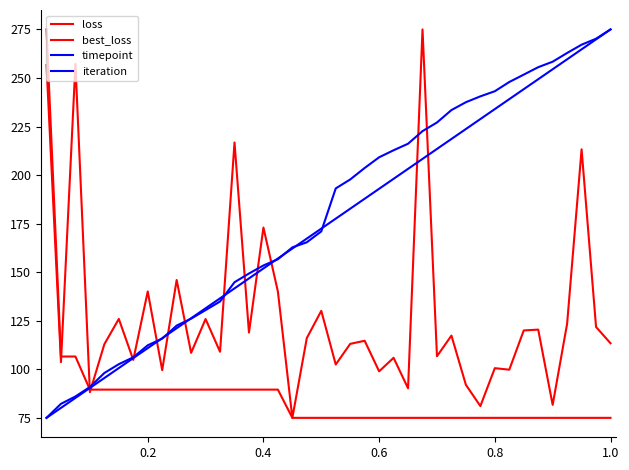

Which series has the largest range (max minus min)?

loss